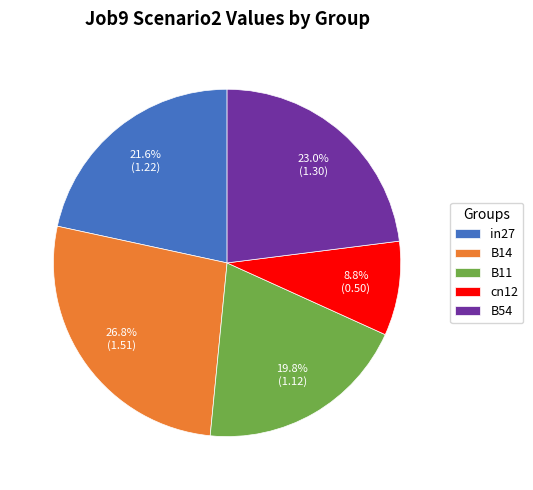

What is the largest slice in the pie chart?

B14